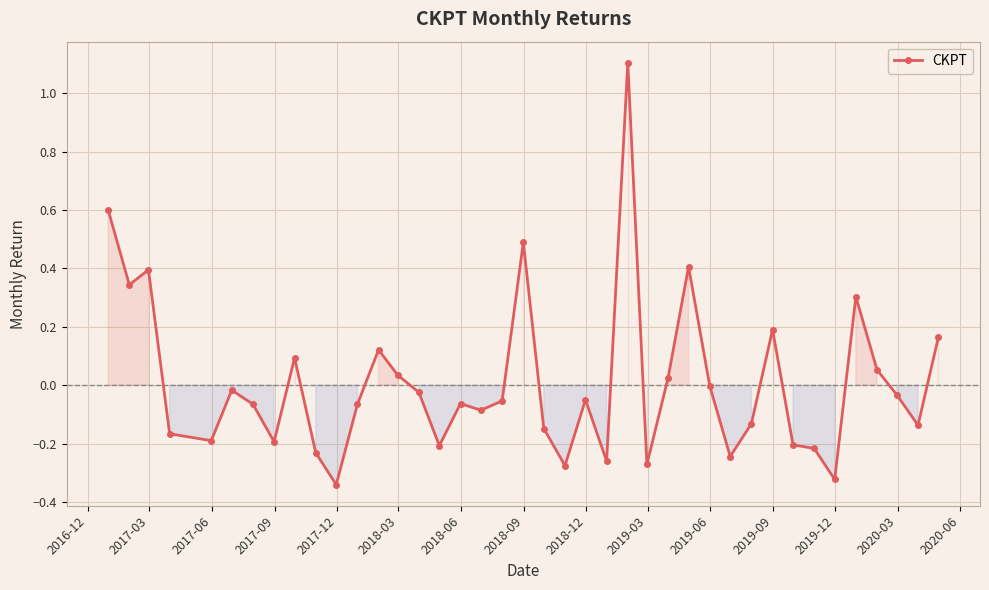

What is the value of the 3rd point from the left?

0.4